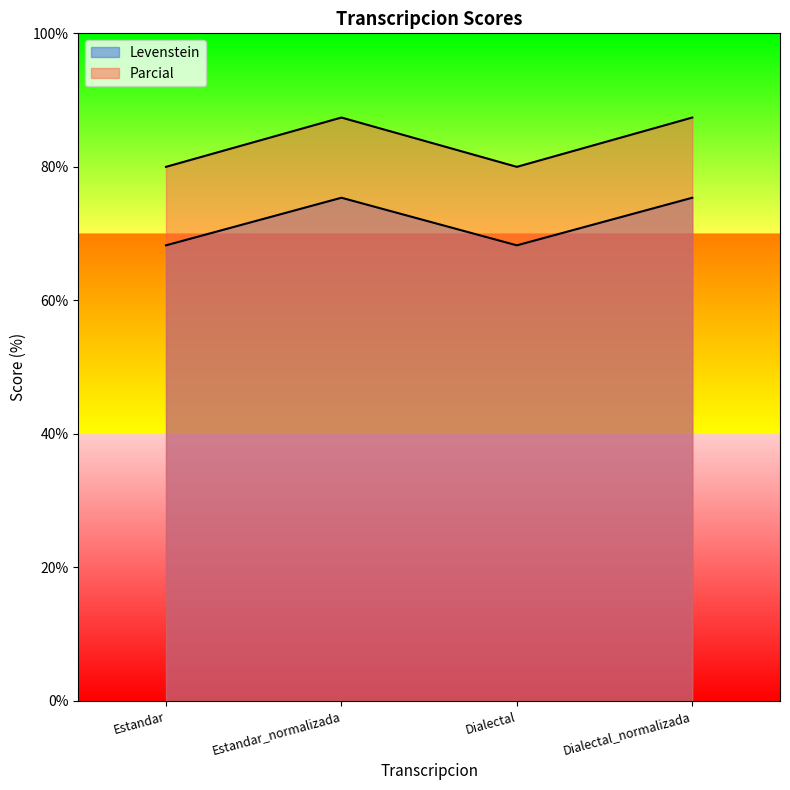

At how many categories does at least one series exceed 80?

2